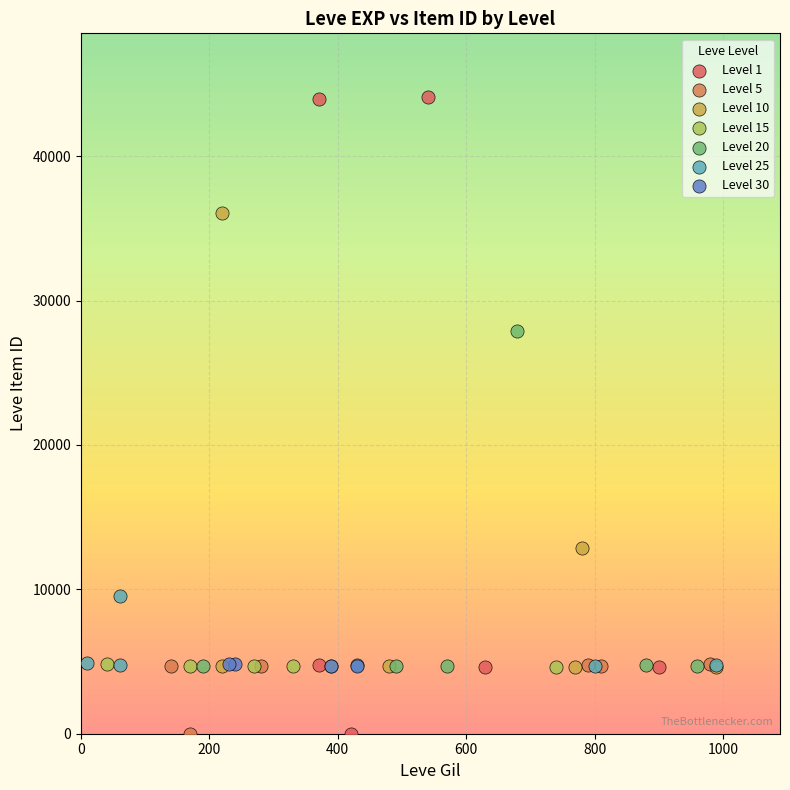

Which series has the widest spread of Y values?

Level 1